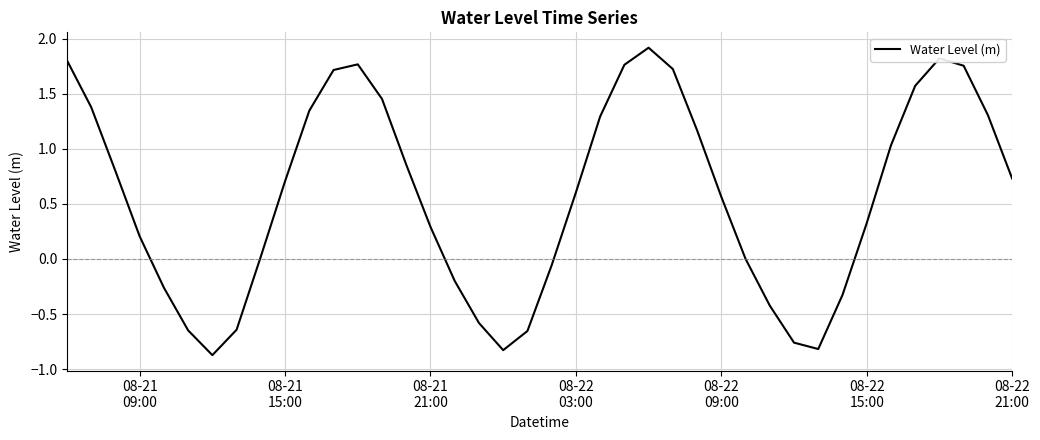

Does the chart display data point markers on the line(s)?

No